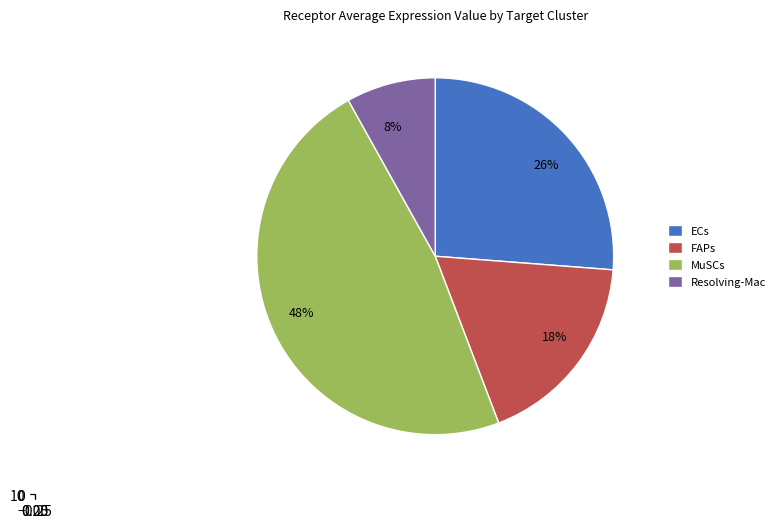

How many segments does this pie chart have?

4